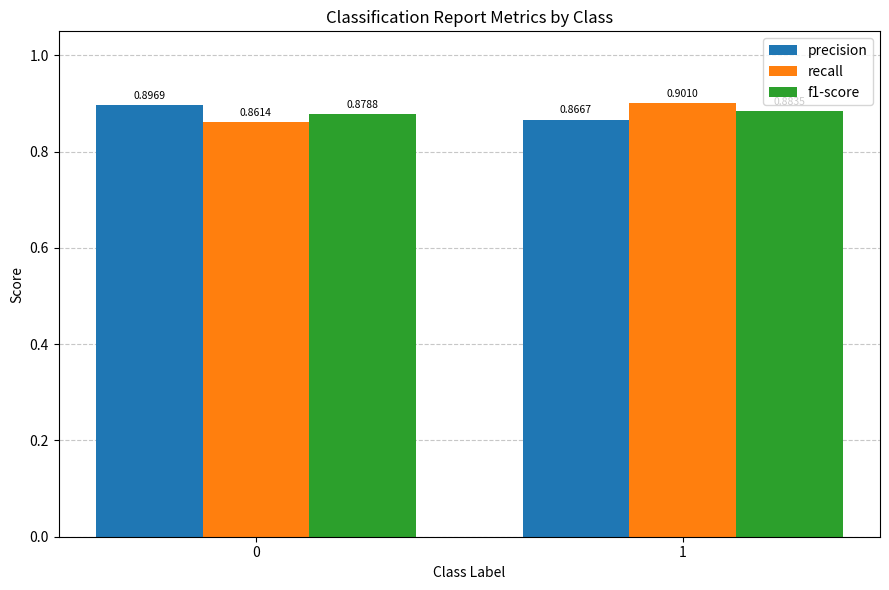

Which label corresponds to the largest value in the chart?

1